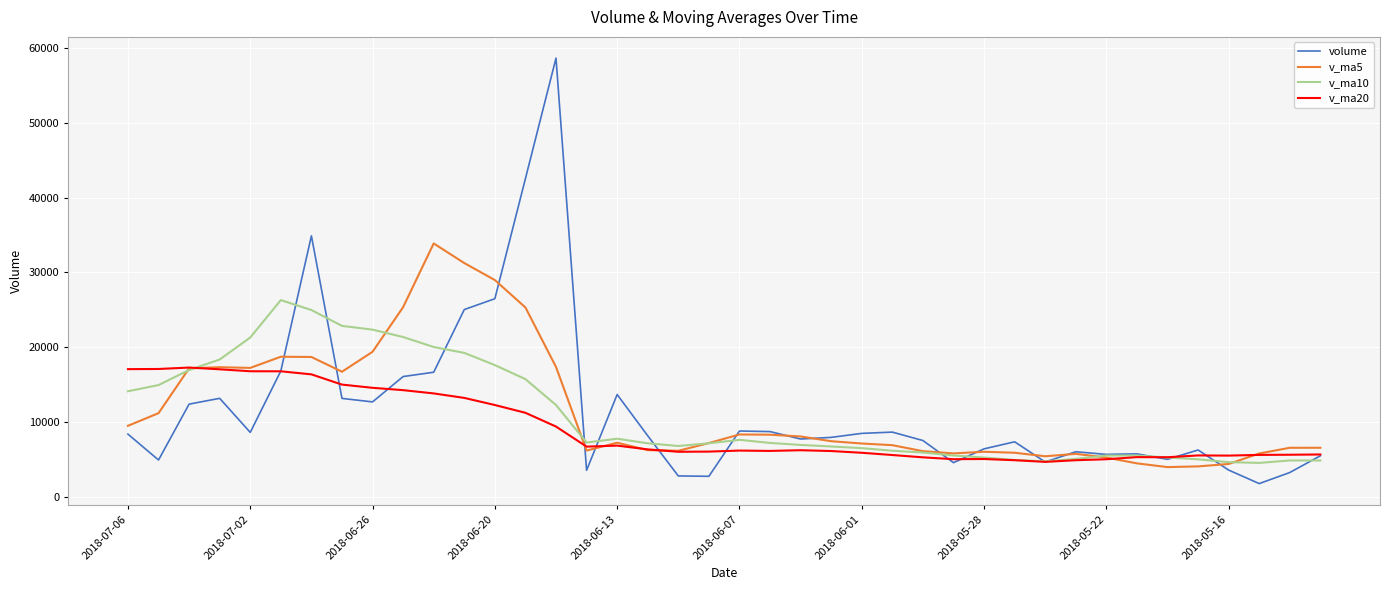

Rank the series by their maximum value, from lowest to highest.

v_ma20, v_ma10, v_ma5, volume